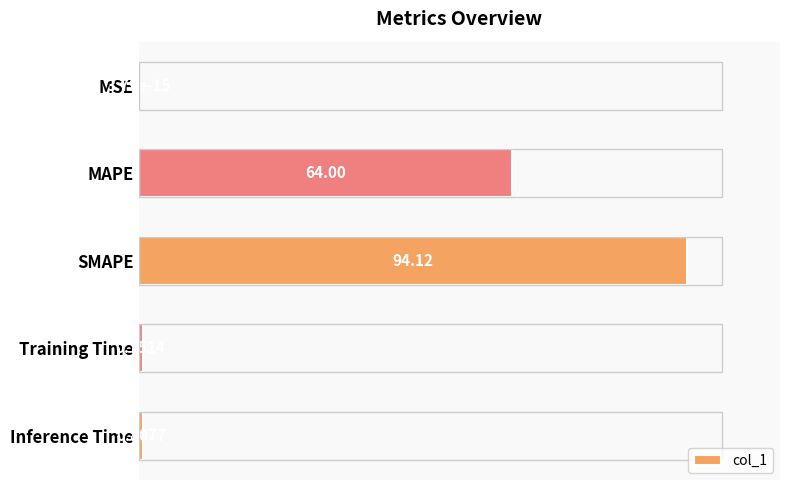

Which has a higher value, Inference Time or MAPE?

MAPE